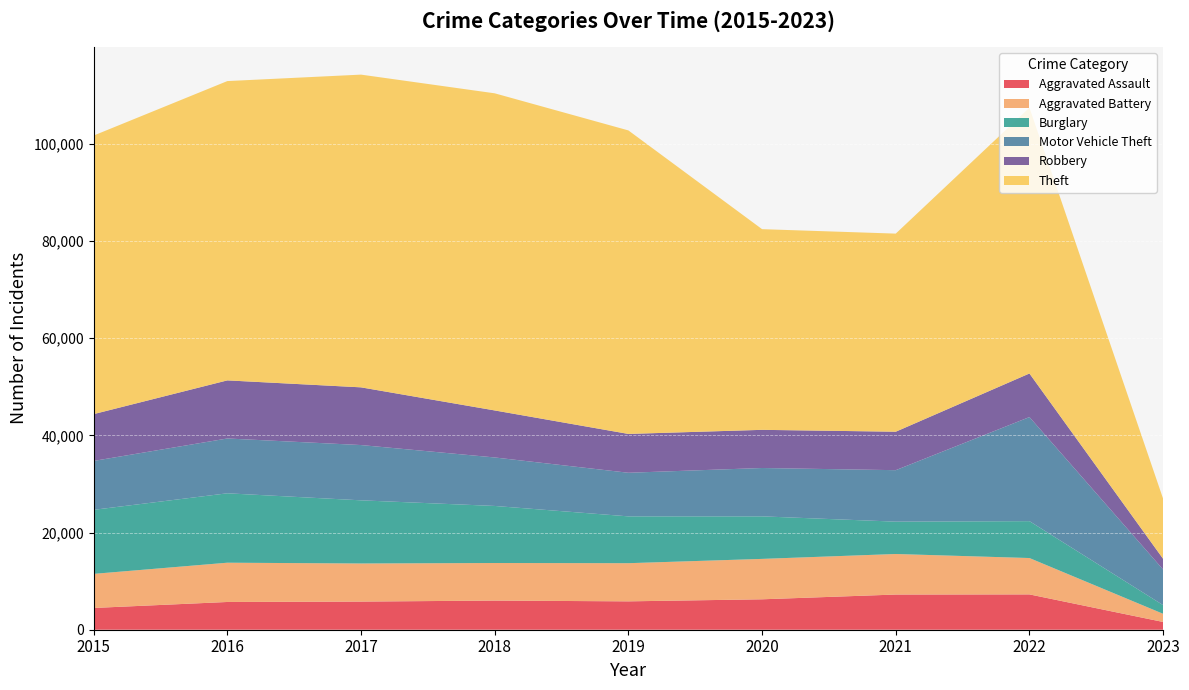

Reading right to left, transcribe all the data shown in this chart.

Aggravated Assault: 1596	7272	7243	6263	5841	6001	5793	5712	4480
Aggravated Battery: 1681	7487	8348	8319	7857	7734	7845	8085	7018
Burglary: 1783	7594	6658	8757	9639	11746	13001	14289	13184
Motor Vehicle Theft: 7331	21428	10598	9956	8977	9984	11380	11286	10068
Robbery: 2201	8972	7918	7855	7994	9680	11880	11960	9638
Theft: 12371	54718	40784	41314	62486	65286	64381	61619	57350